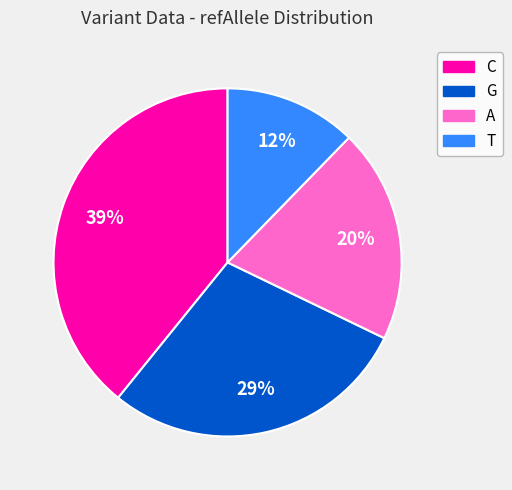

Between A and G, which is larger?

G